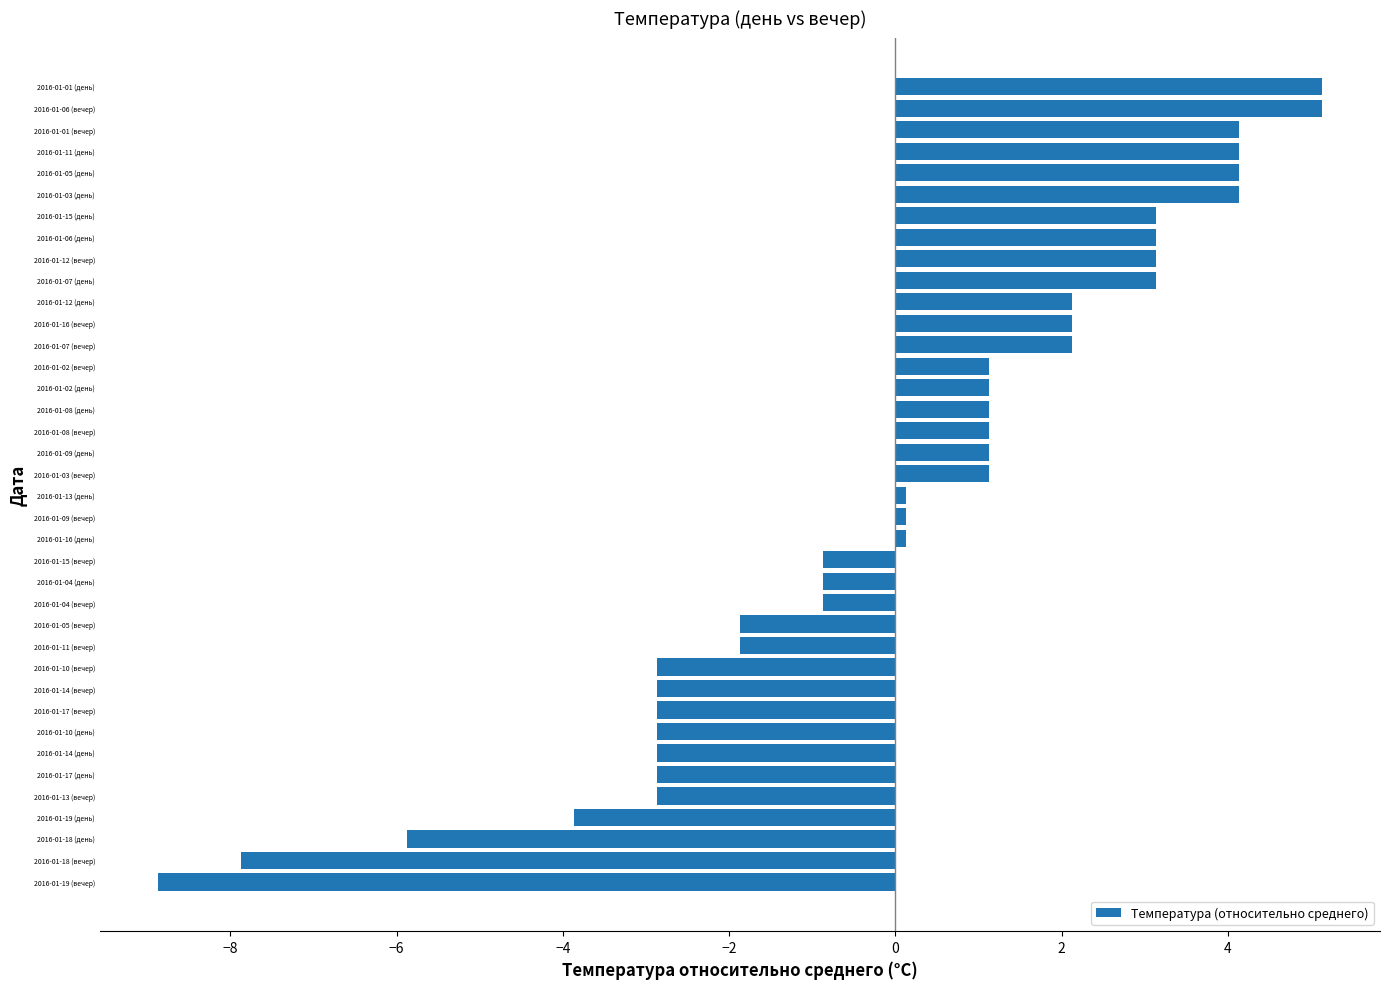

Which category has the lowest value across all series?

2016-01-19 (вечер)